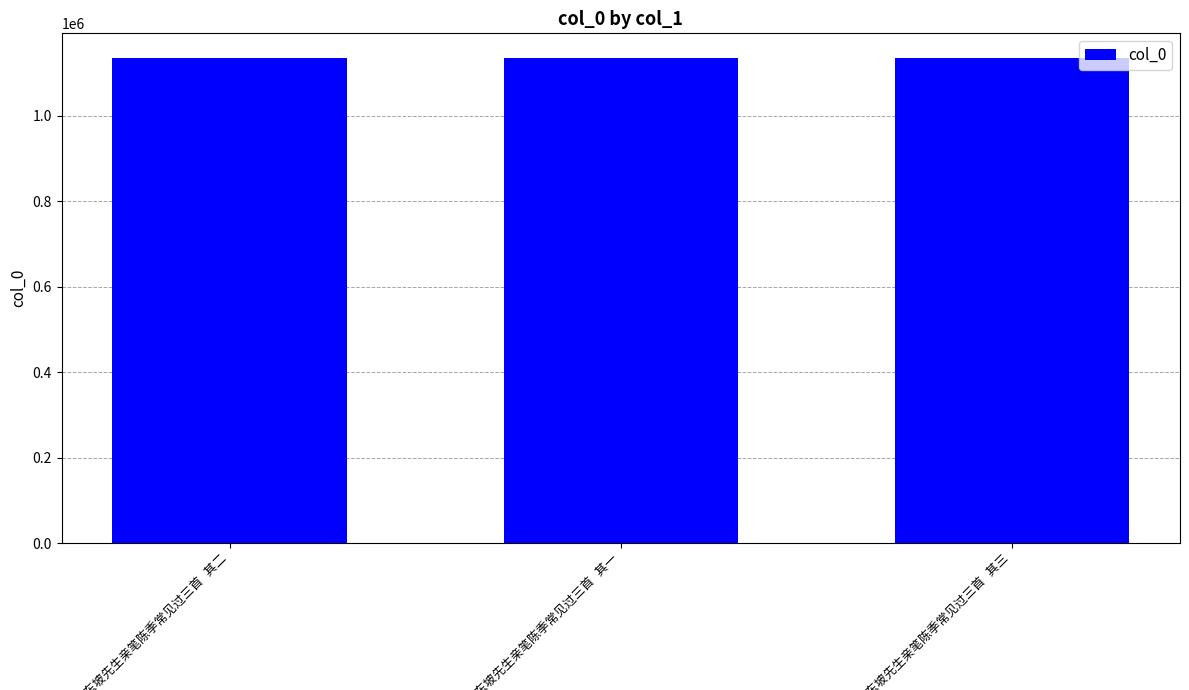

What is the sum of all values?

3408744